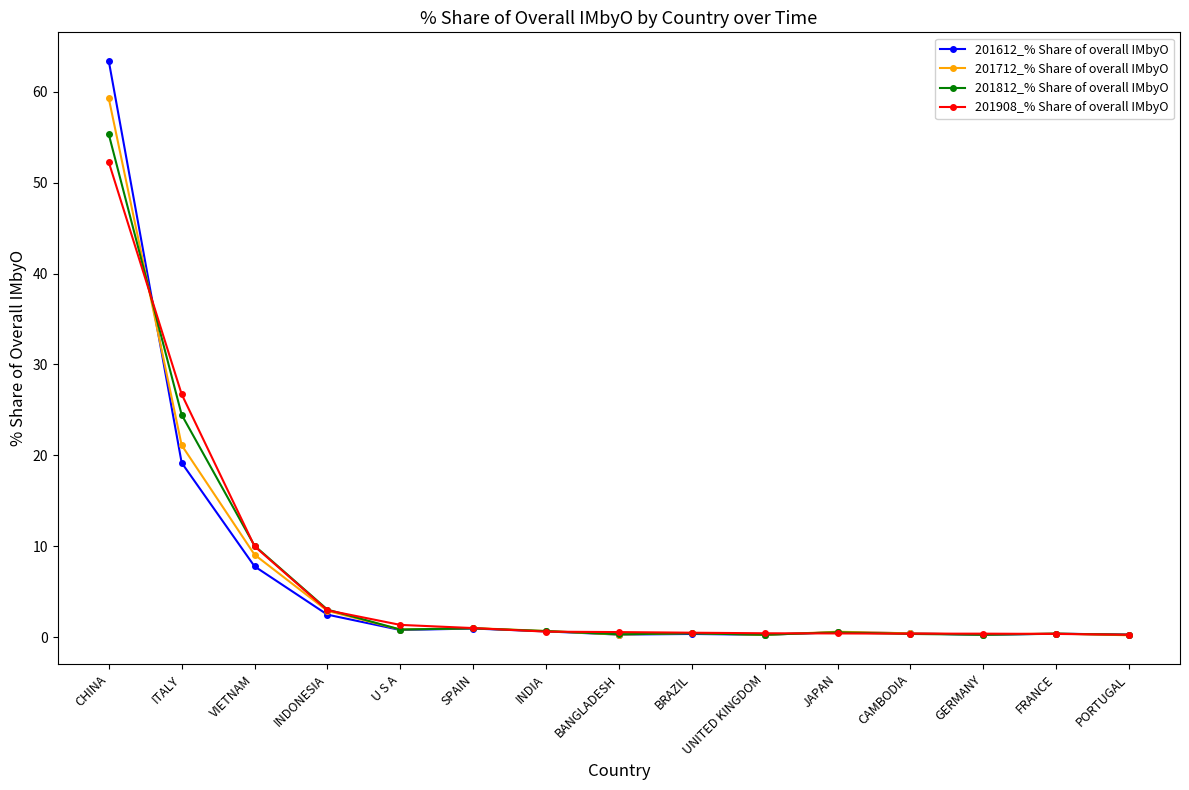

What is the maximum value for 201612_% Share of overall IMbyO?

63.4